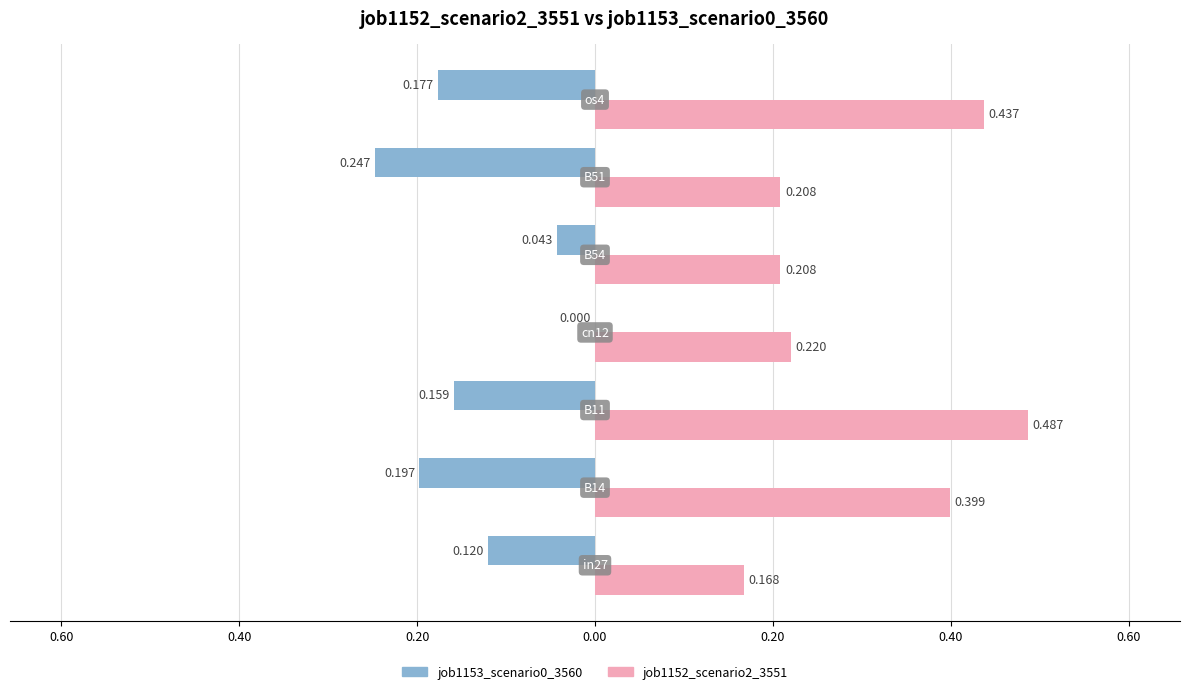

What are all the series names shown in the legend?

job1153_scenario0_3560, job1152_scenario2_3551